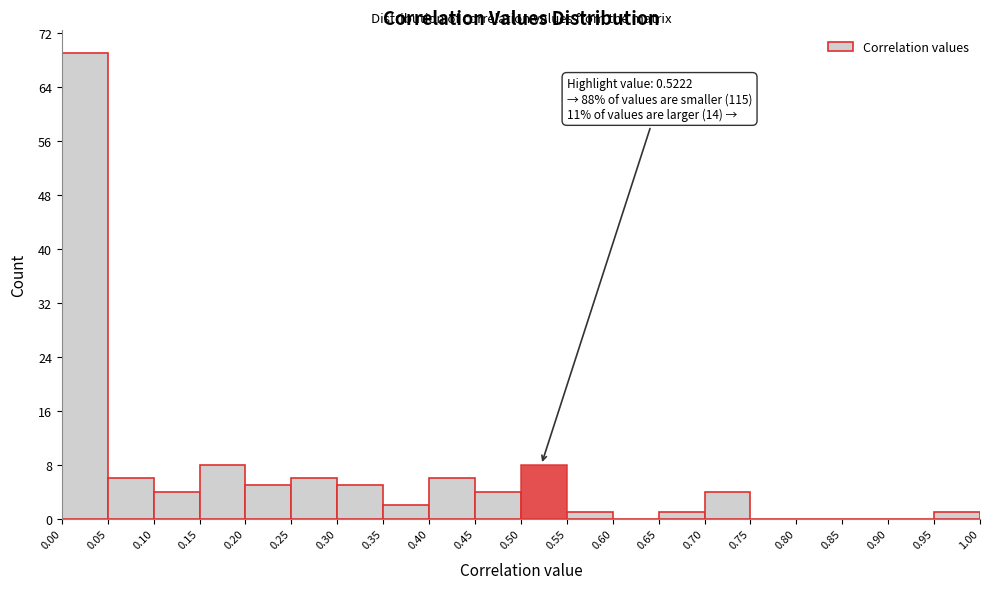

Over which range of the x-axis is the bar tallest?

0.00 to 0.05